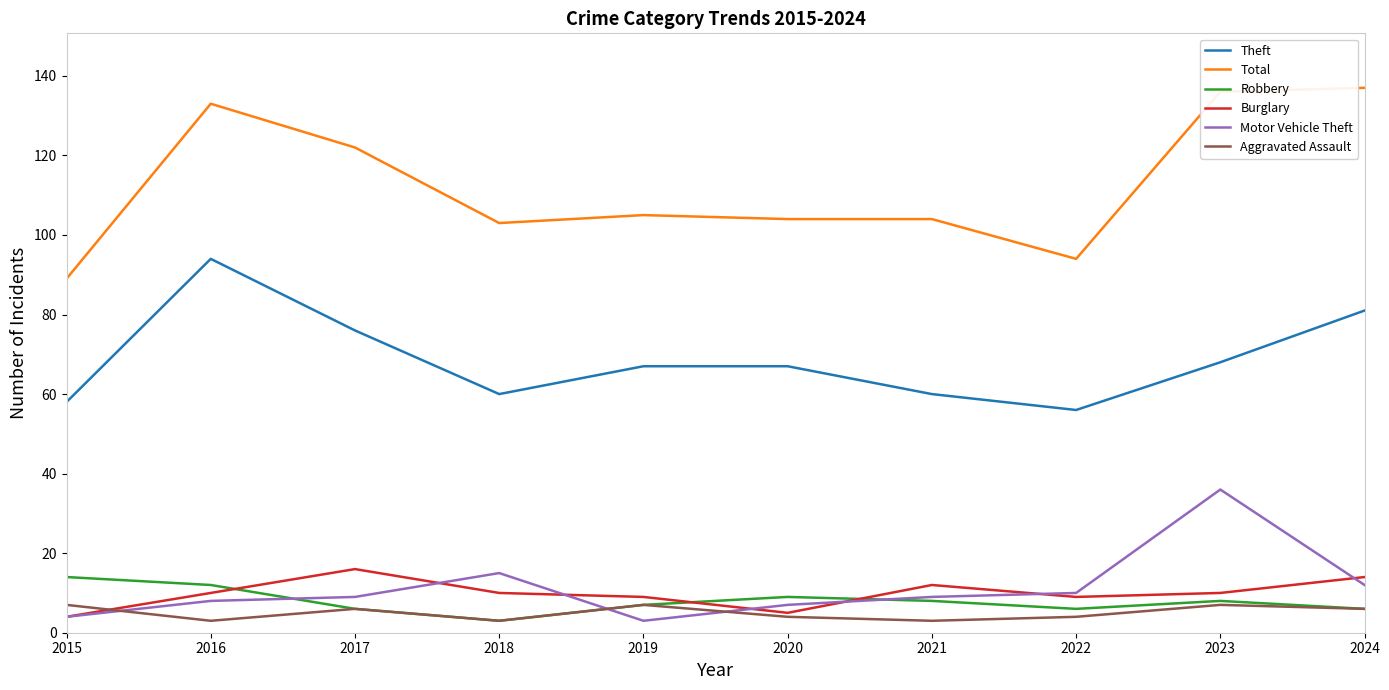

Reading right to left, what are all the values shown in this chart?

Theft: 81	68	56	60	67	67	60	76	94	58
Total: 137	136	94	104	104	105	103	122	133	89
Robbery: 6	8	6	8	9	7	3	6	12	14
Burglary: 14	10	9	12	5	9	10	16	10	4
Motor Vehicle Theft: 12	36	10	9	7	3	15	9	8	4
Aggravated Assault: 6	7	4	3	4	7	3	6	3	7